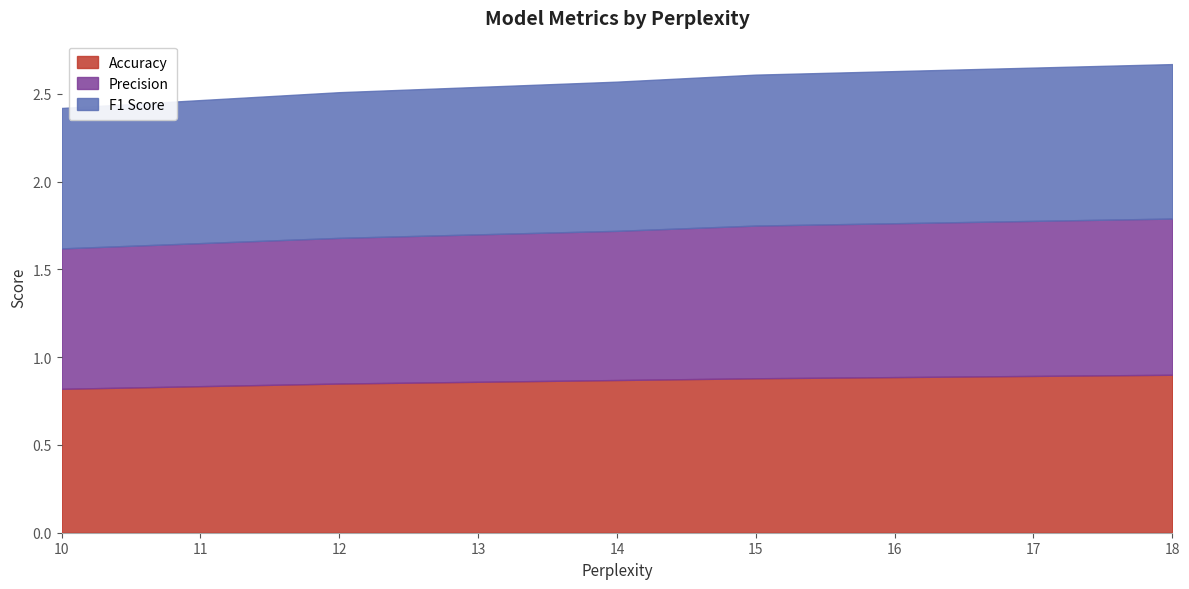

What is the total value across all series at 12?

2.5